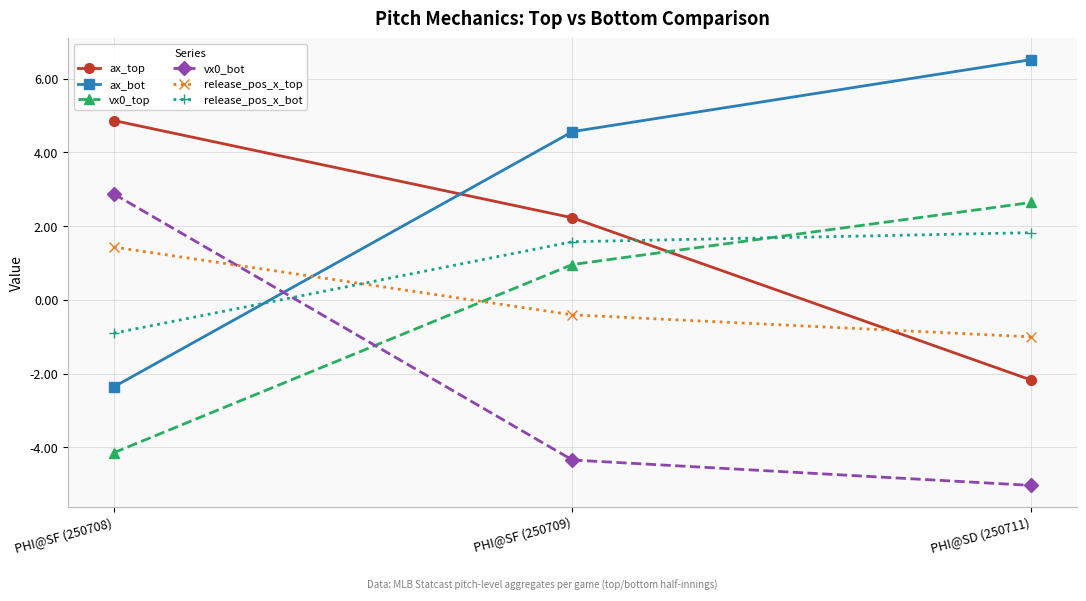

Which series changed the most between PHI@SF (250708) and PHI@SD (250711)?

ax_bot